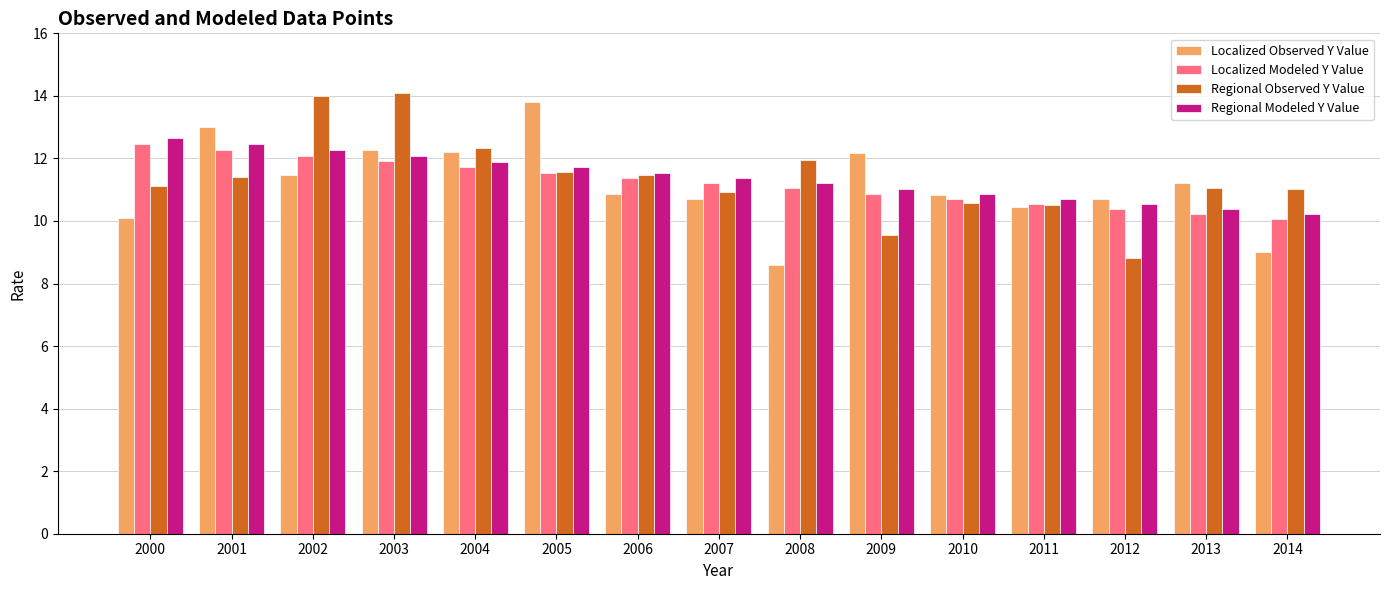

What is the value of the Localized Observed Y Value bar at the 2nd from the left?

13.0